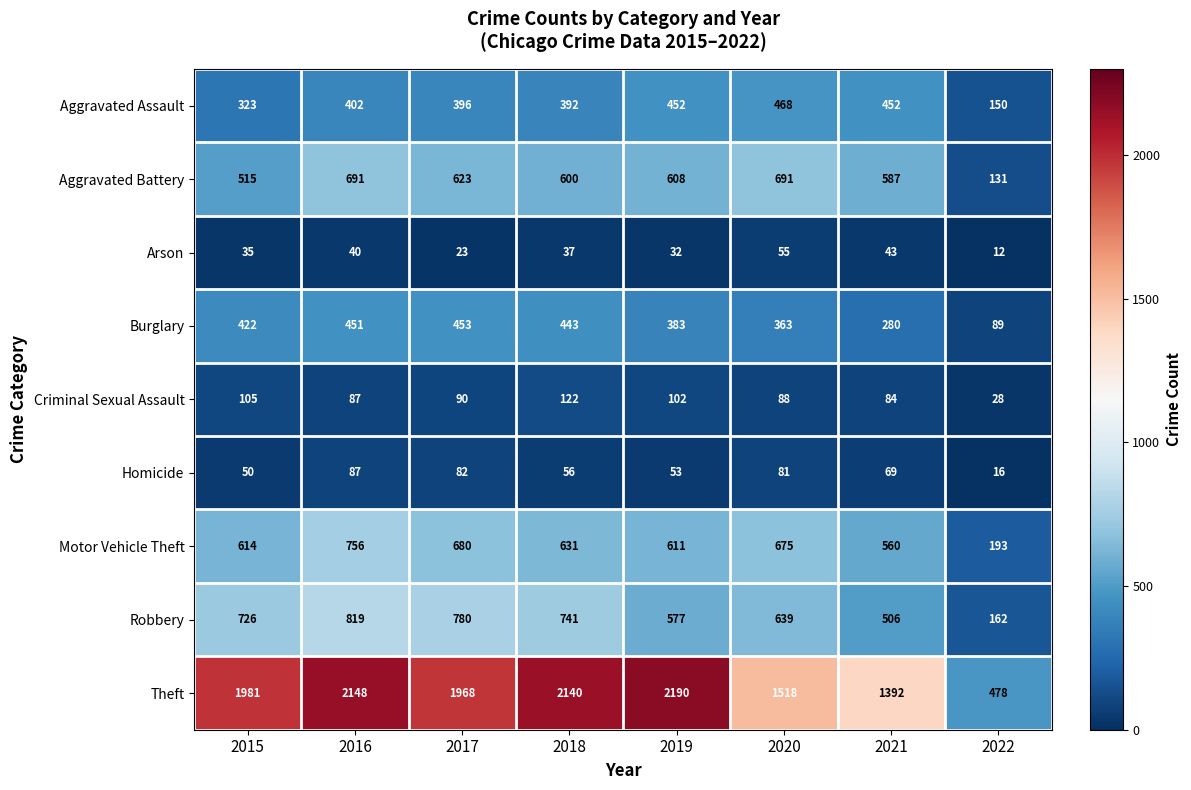

Is it true that Homicide equals 87 at 2016?

True